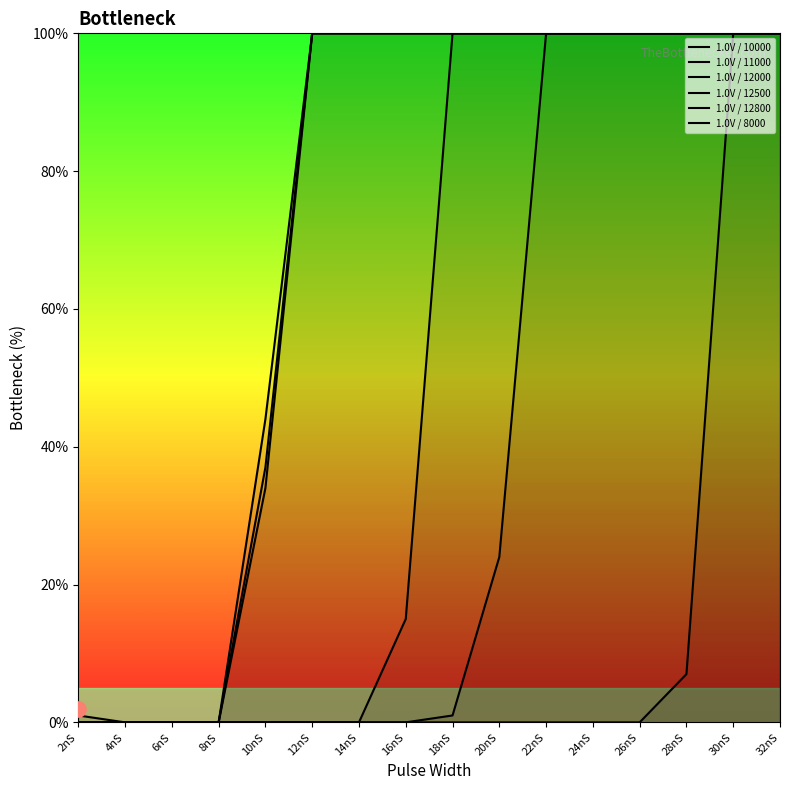

At which category is the sum across all series the highest?

30nS